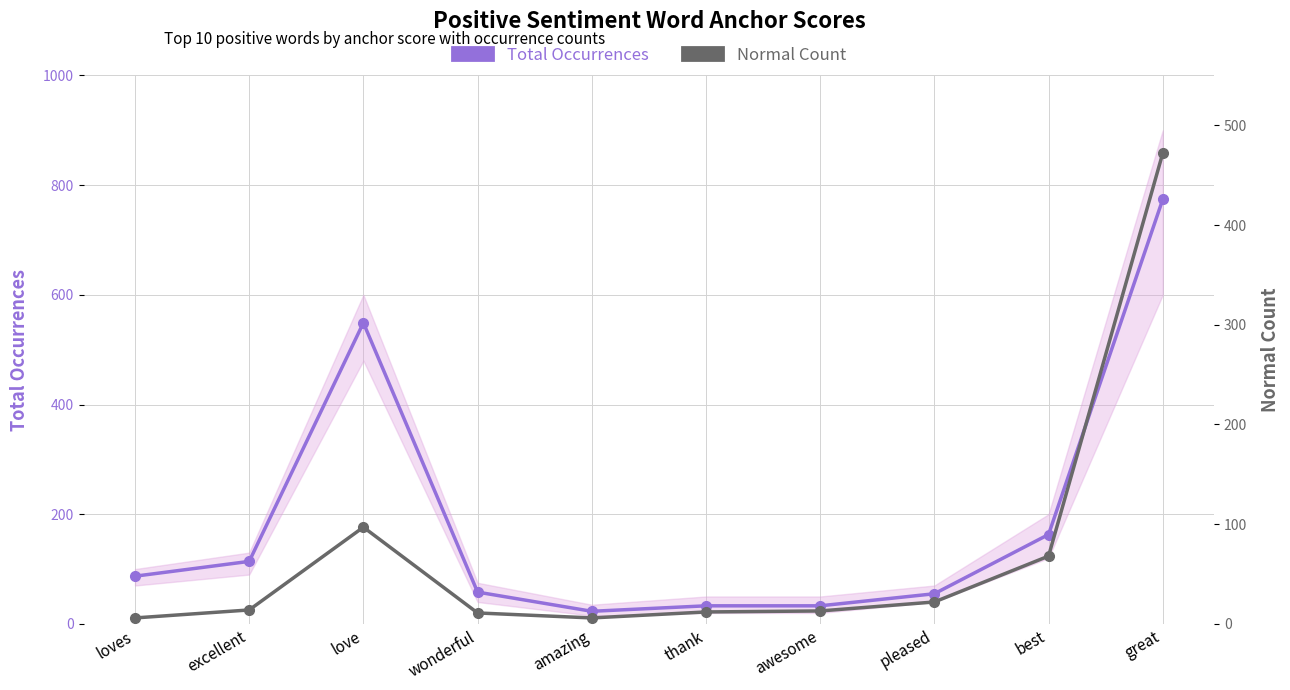

At which label does Normal Count first exceed 14?

love